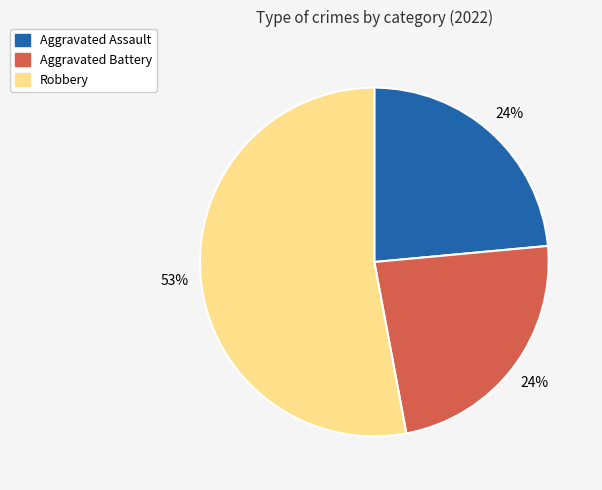

Is there any slice that represents more than half of the pie?

Yes